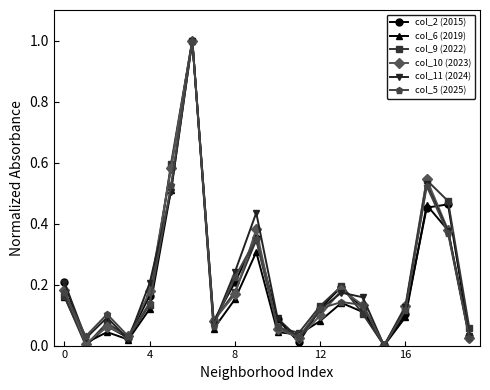

How many interior local peaks does the col_9 (2022) series have?

5